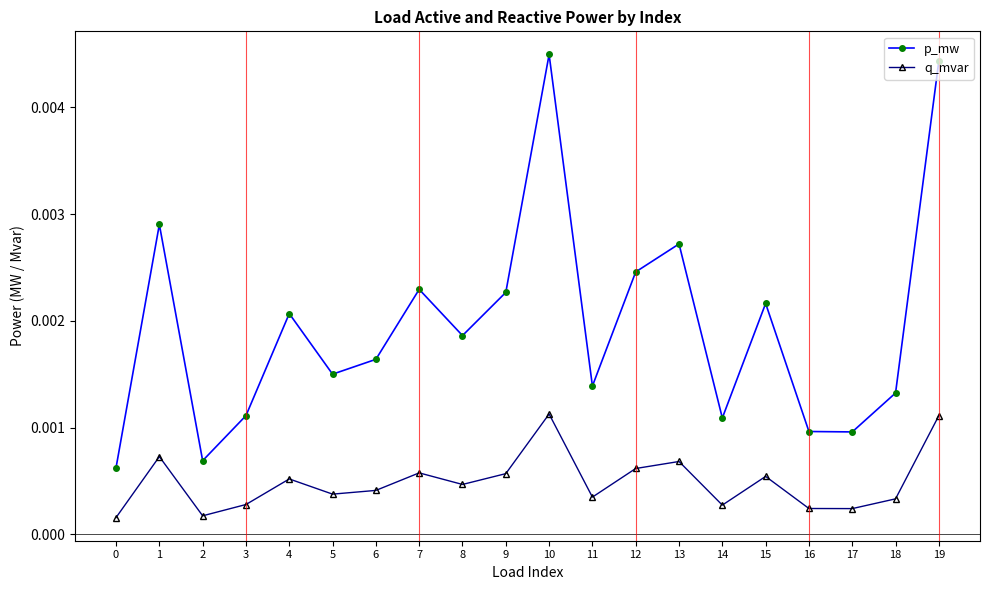

At which category does the chart reach its peak across all series?

10